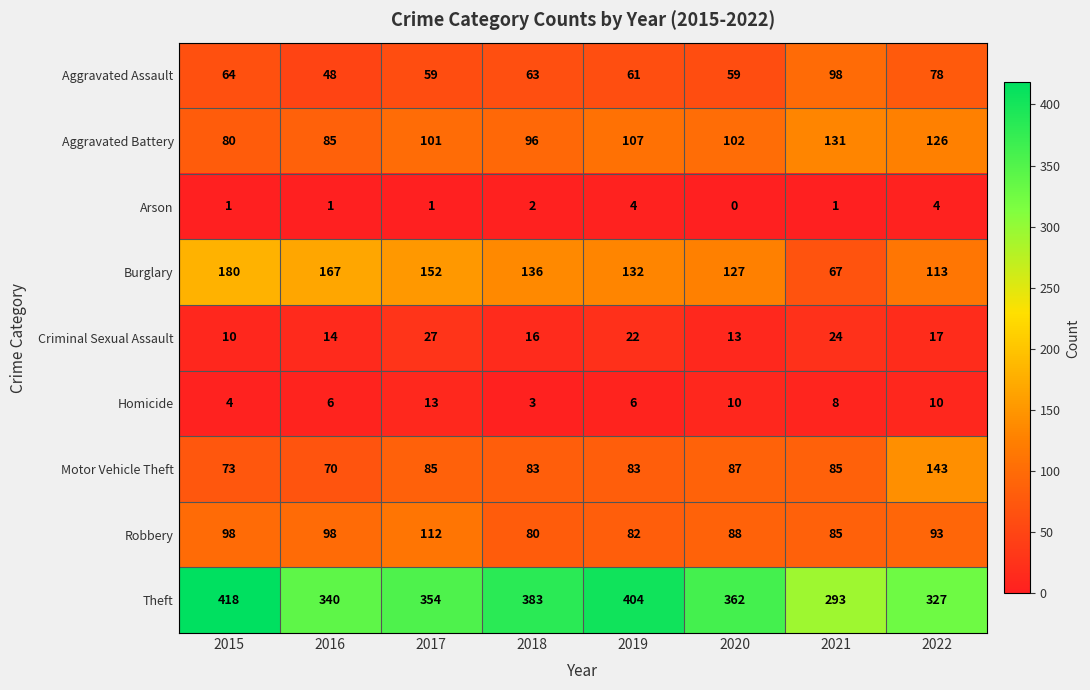

Rank the categories by Criminal Sexual Assault value from highest to lowest.

2017, 2021, 2019, 2022, 2018, 2016, 2020, 2015